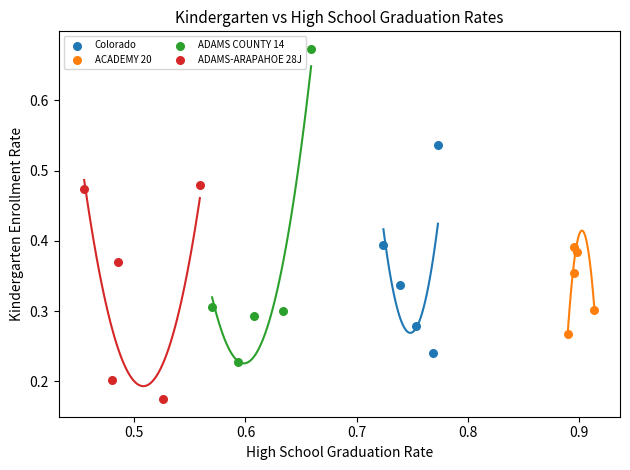

Which series contains the highest Y value?

ADAMS COUNTY 14